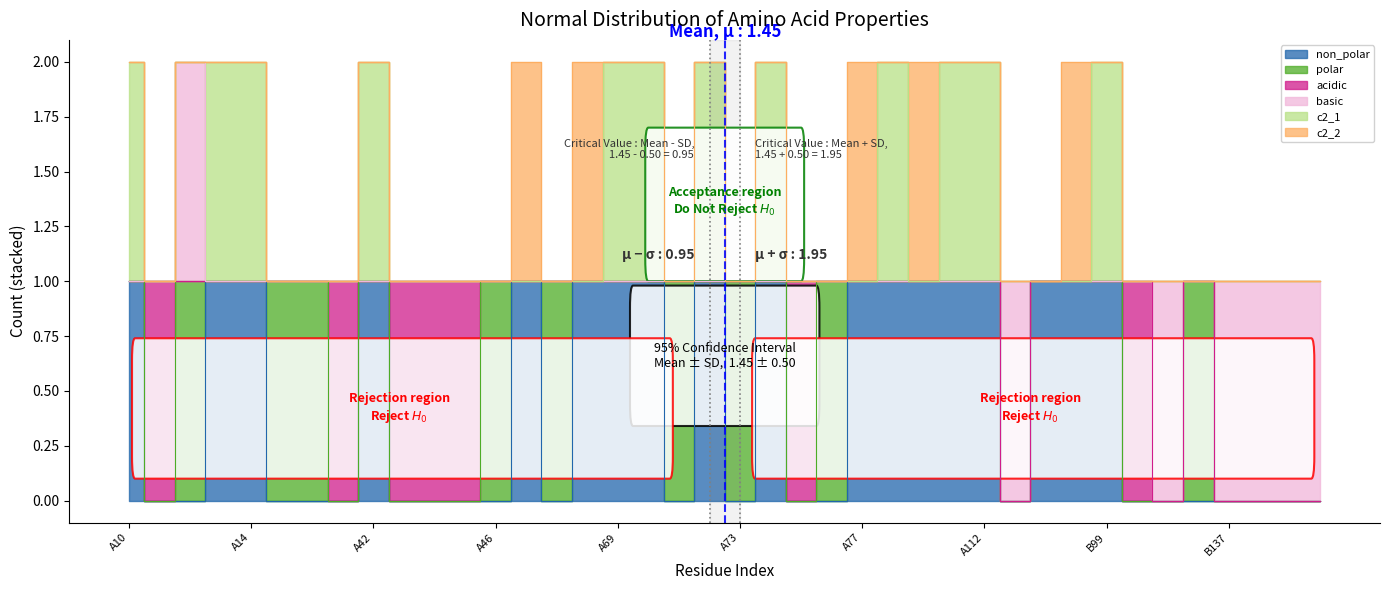

Rank the categories by c2_2 value from highest to lowest.

A47, A68, A77, A110, B98, A10, A11, A12, A13, A14, A15, A40, A41, A42, A43, A44, A45, A46, A50, A69, A70, A71, A72, A73, A74, A75, A76, A78, A111, A112, A113, A114, B99, B101, B102, B103, B137, B138, B140, B141